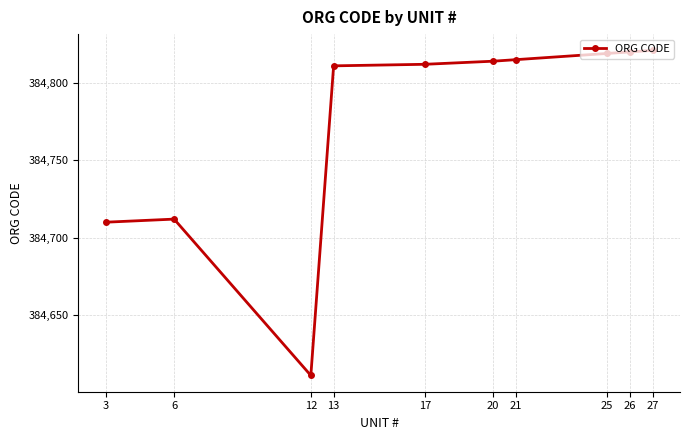

True or false: the data shows 220430 at 6.

False